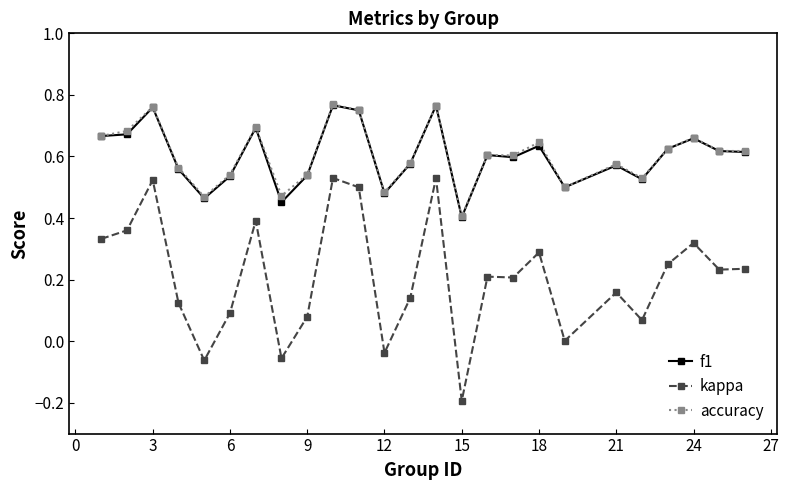

Is this an area chart (filled region under the line)?

No